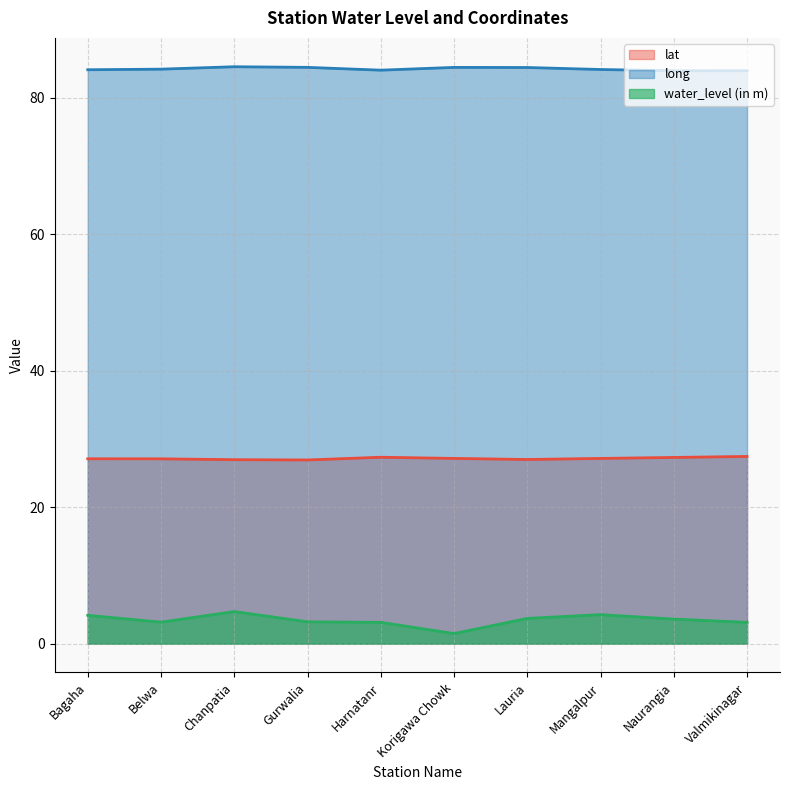

Is the value of water_level (in m) at Gurwalia greater than the value of lat at Valmikinagar?

No